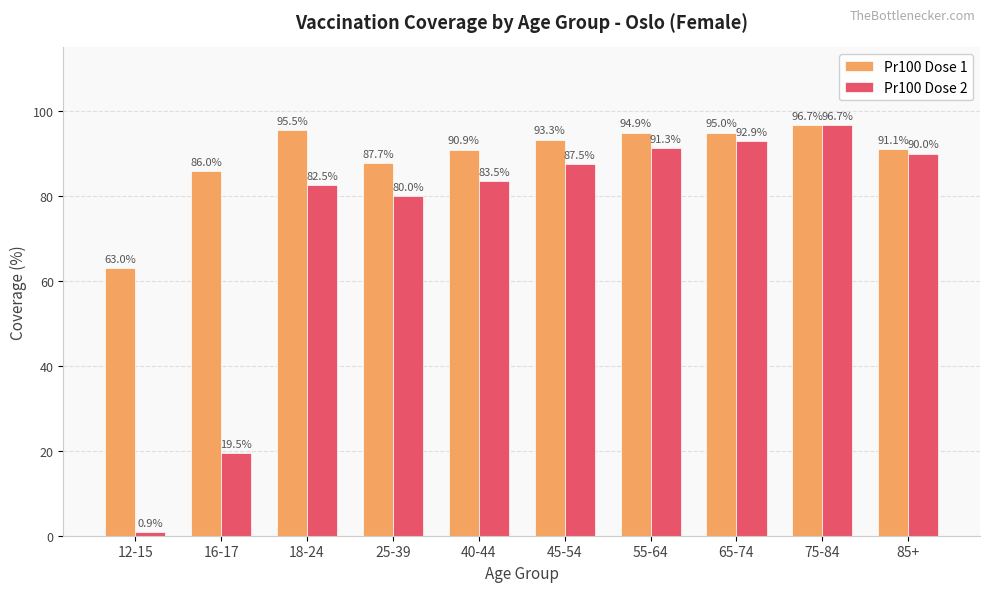

Are the bars grouped side by side (vs. stacked)?

Yes